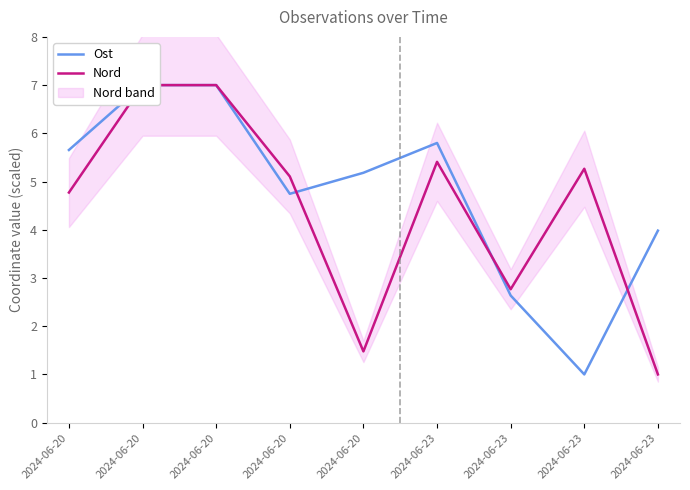

Rank the categories by Nord value from lowest to highest.

2024-06-23, 2024-06-20, 2024-06-23, 2024-06-20, 2024-06-20, 2024-06-23, 2024-06-23, 2024-06-20, 2024-06-20